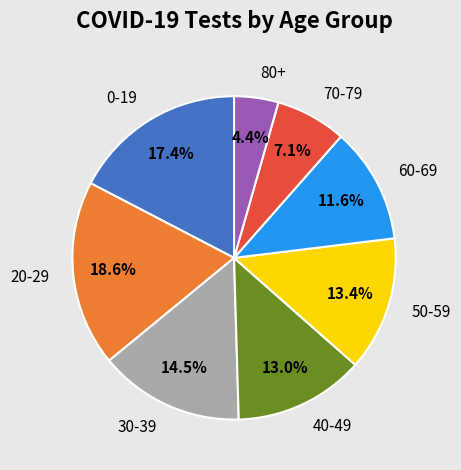

How many segments does this pie chart have?

8